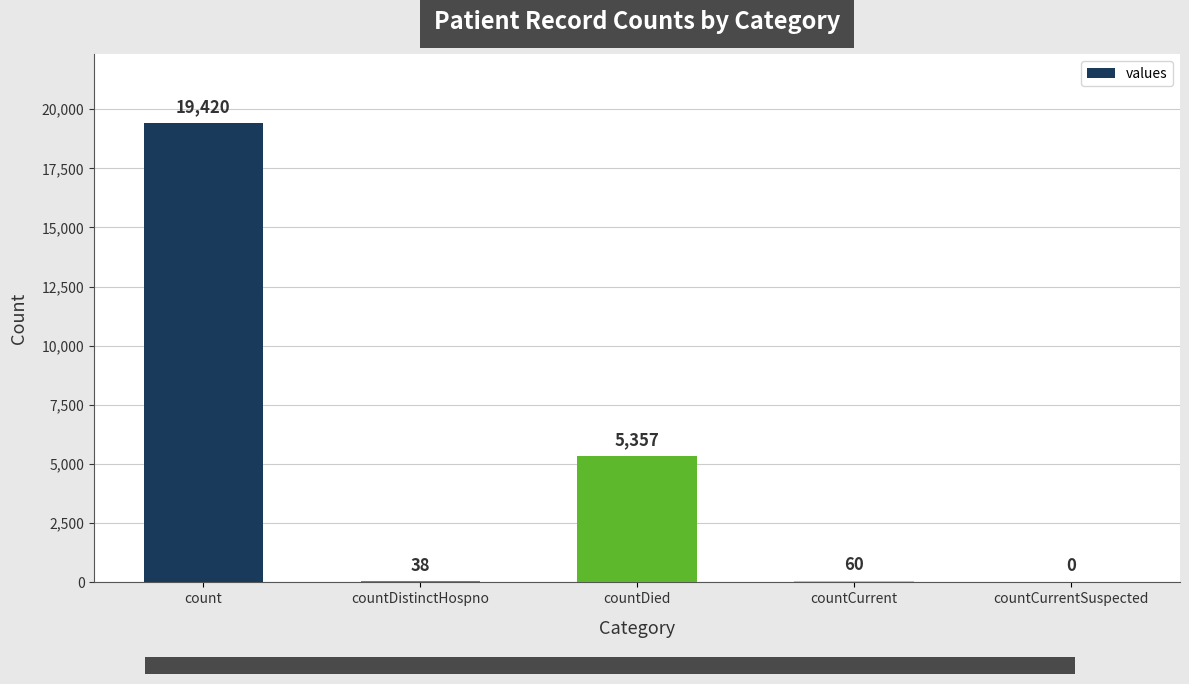

What is the sum of all values?

24875